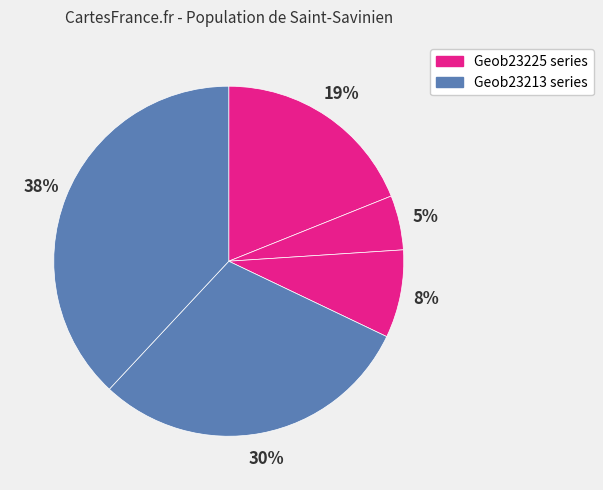

To the nearest percent, what is the difference between the largest and smallest slice percentages?

33%